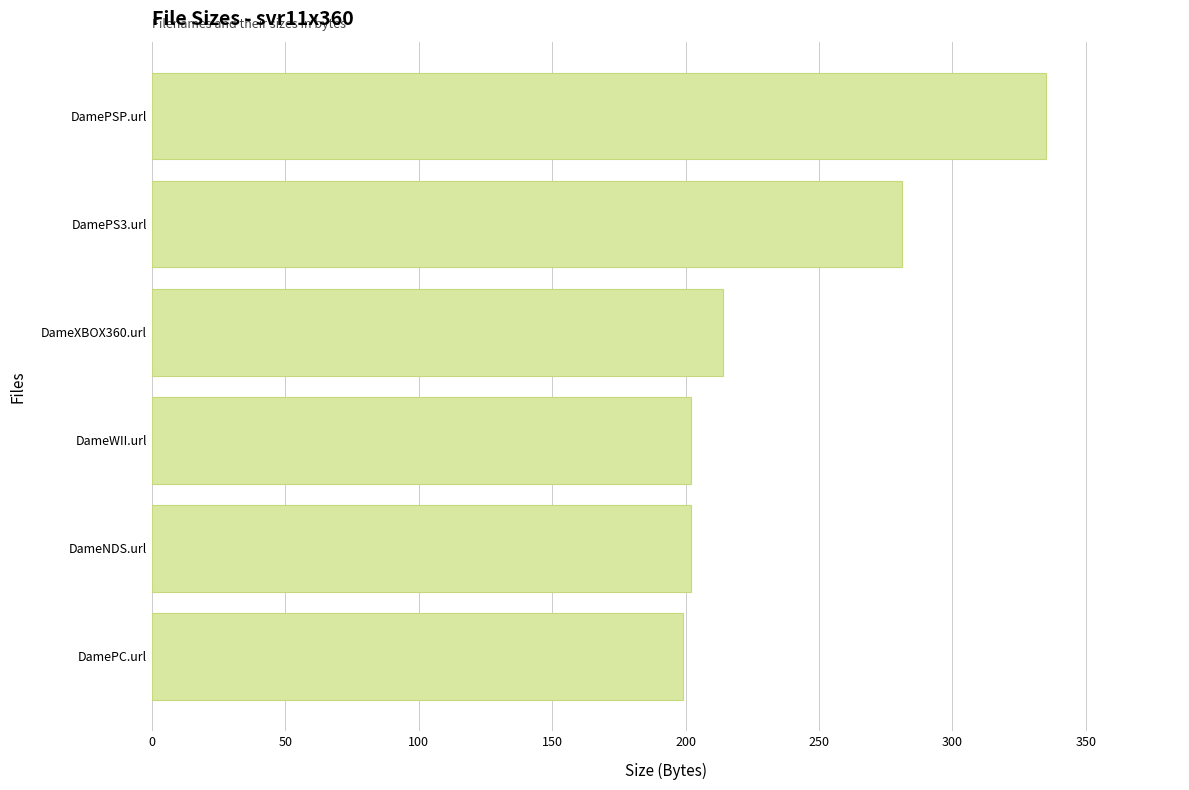

Between DameXBOX360.url and DameWII.url, which is larger?

DameXBOX360.url